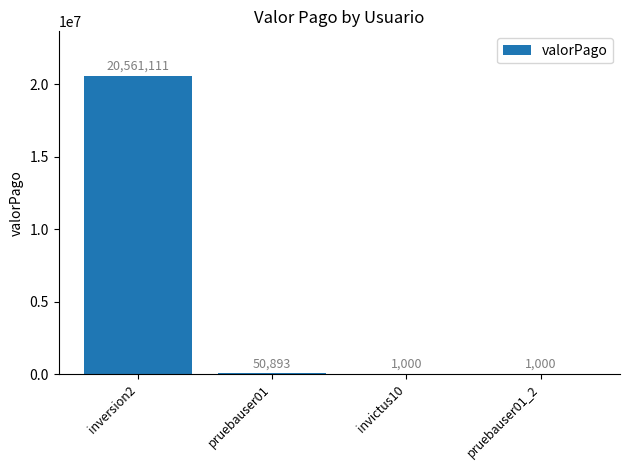

What is the average value?

5153501